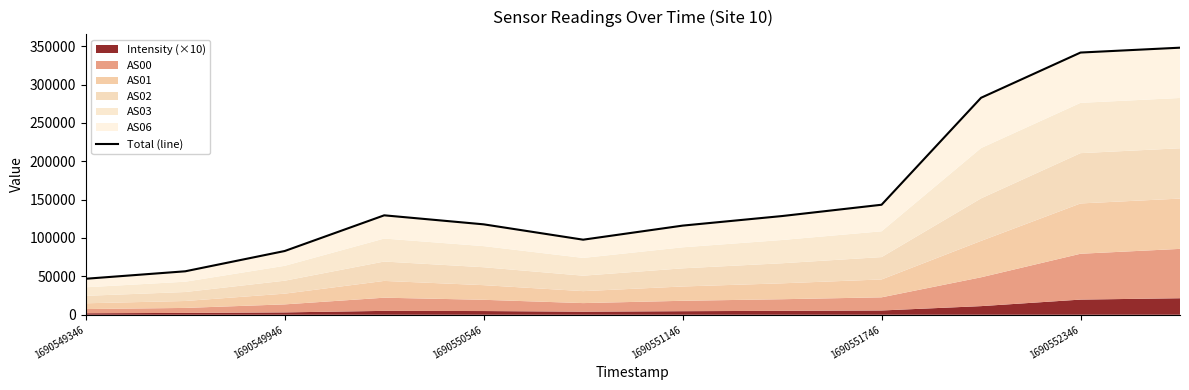

How many interior local valleys (lower than both neighbors) does the data have?

1